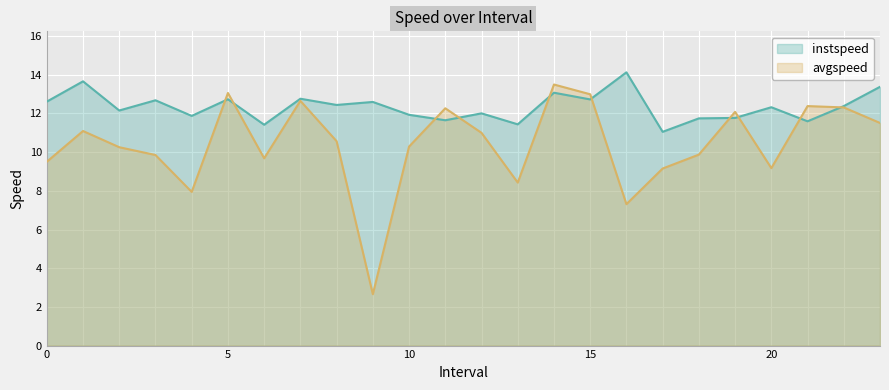

Reading right to left, what are all the values shown in this chart?

instspeed: 23=13.4	22=12.4	21=11.6	20=12.3	19=11.8	18=11.7	17=11.1	16=14.1	15=12.7	14=13.1	13=11.4	12=12.0	11=11.6	10=11.9	9=12.6	8=12.4	7=12.8	6=11.4	5=12.7	4=11.9	3=12.7	2=12.2	1=13.7	0=12.6
avgspeed: 23=11.5	22=12.3	21=12.4	20=9.2	19=12.1	18=9.9	17=9.2	16=7.3	15=13.0	14=13.5	13=8.4	12=11.0	11=12.3	10=10.3	9=2.7	8=10.6	7=12.7	6=9.7	5=13.1	4=7.9	3=9.9	2=10.3	1=11.1	0=9.5